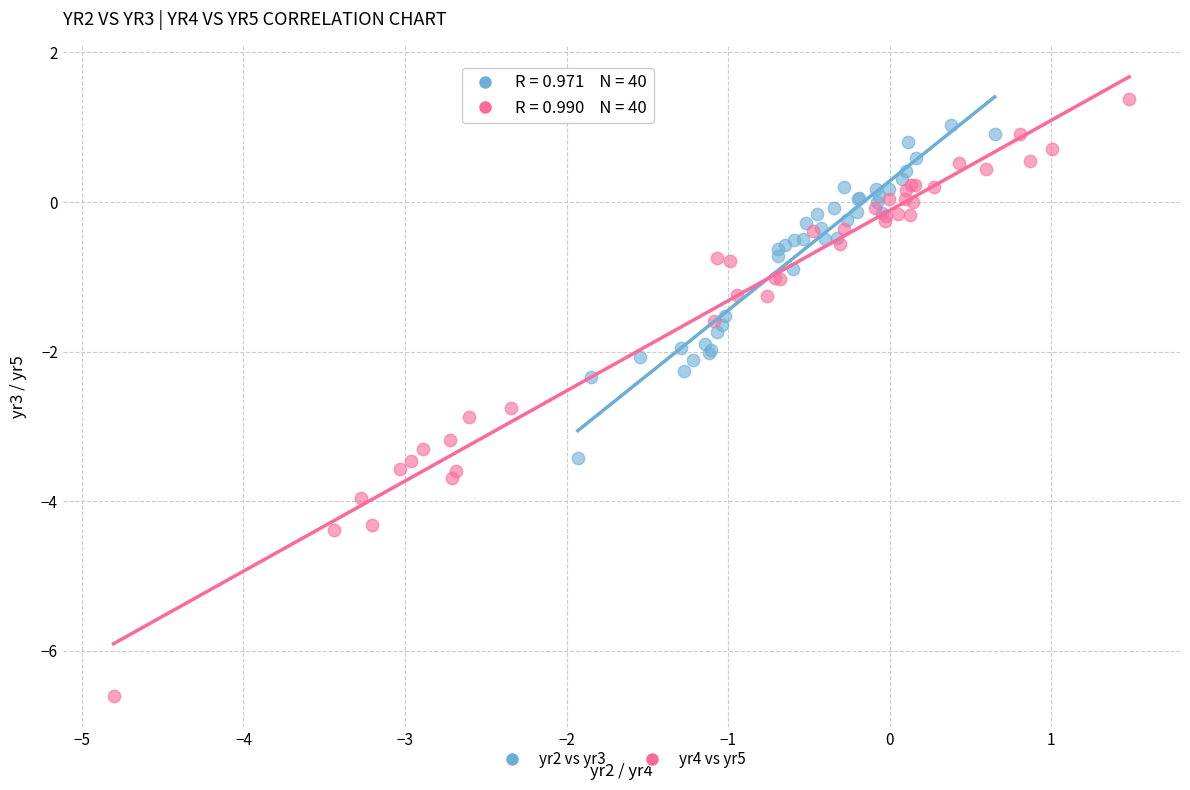

Which series has the largest Y range (max minus min)?

yr4 vs yr5